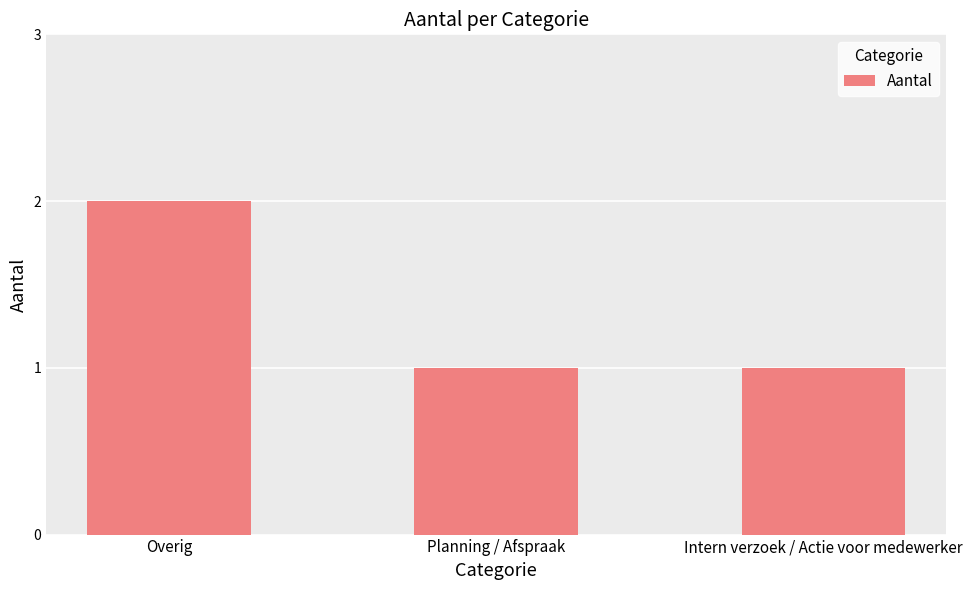

What is the sum of all values?

4